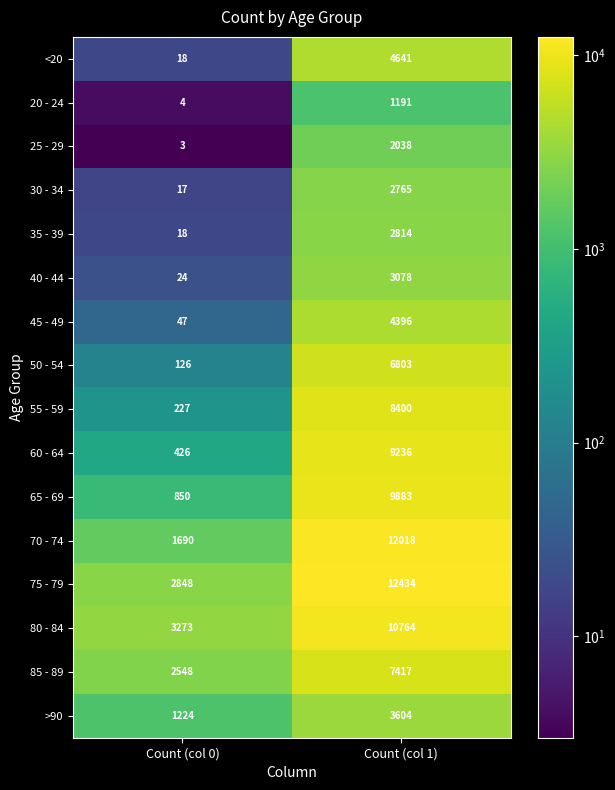

At how many categories does at least one series exceed 6369?

1